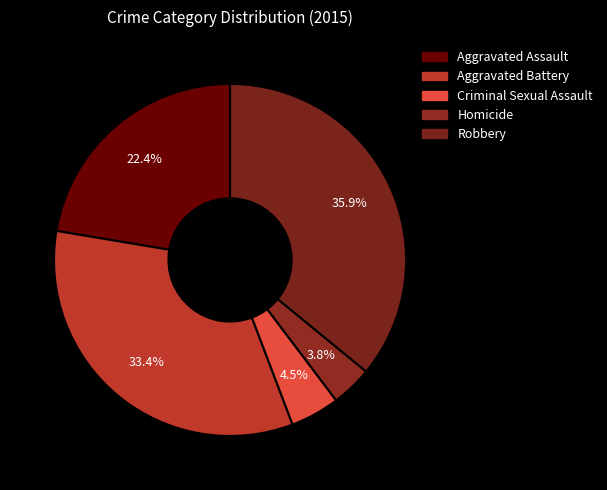

To the nearest percent, what is the difference between the largest and smallest slice percentages?

32%